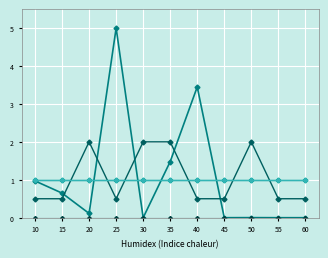

Does the chart have visible grid lines?

Yes